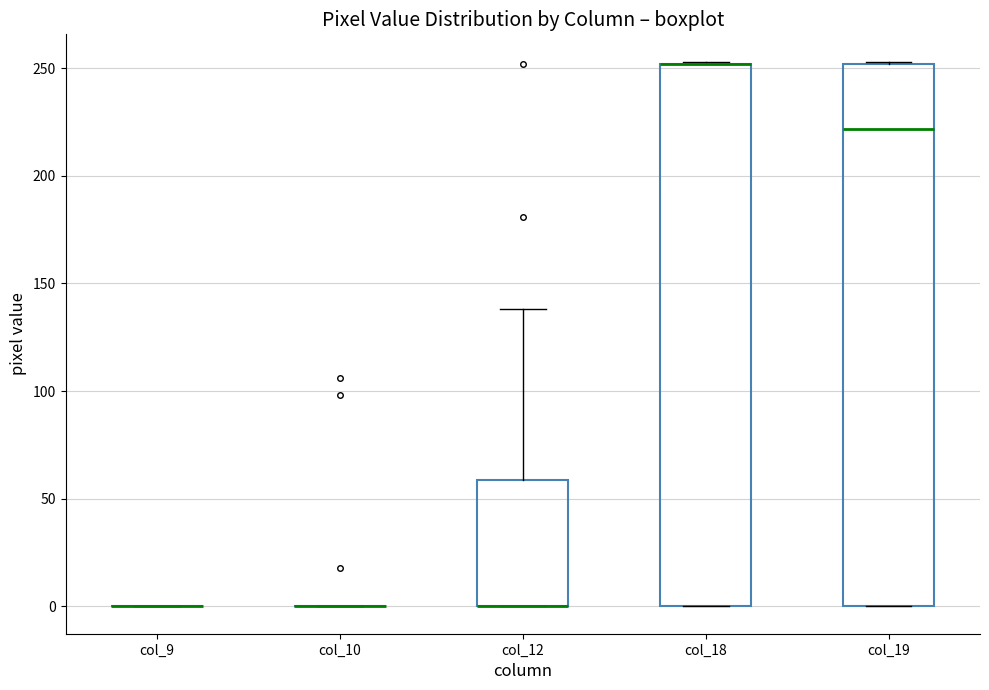

Reading left to right, transcribe this box plot: for each box, give where its median line is, the range the box spans, and where its two whiskers end, as read against the y-axis. The values are not printed on the chart, so give them approximately, as read against the axis.

col_9: box collapsed to a line at 0, whiskers 0 to 0
col_10: box collapsed to a line at 0, whiskers 0 to 0
col_12: median 0 (drawn on the box's lower edge), box 0 to 60, whiskers 0 to 140
col_18: median 250 (drawn on the box's upper edge), box 0 to 250, whiskers 0 to 255
col_19: median 220, box 0 to 250, whiskers 0 to 255